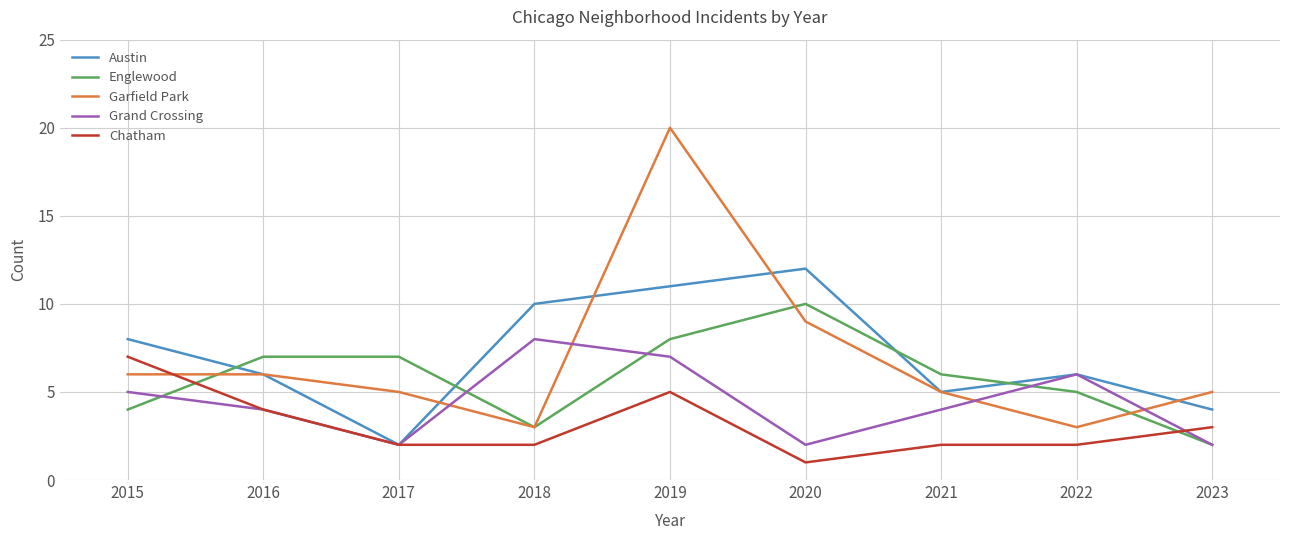

How many times do Englewood and Austin cross each other?

4